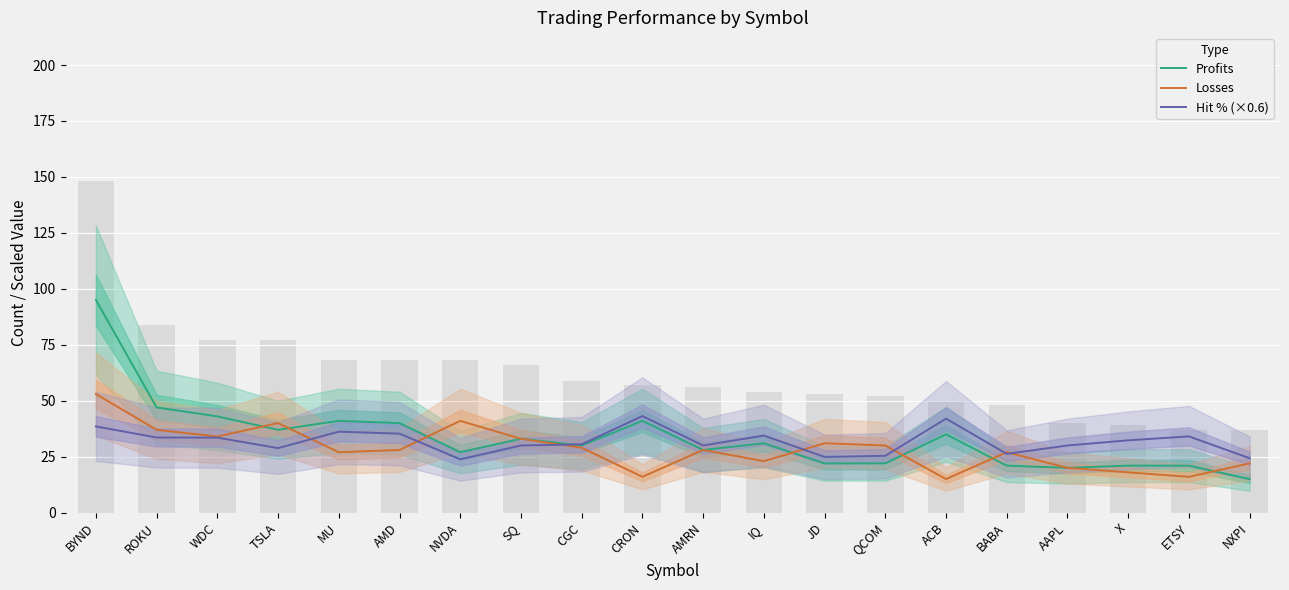

At how many categories does at least one series exceed 76?

1